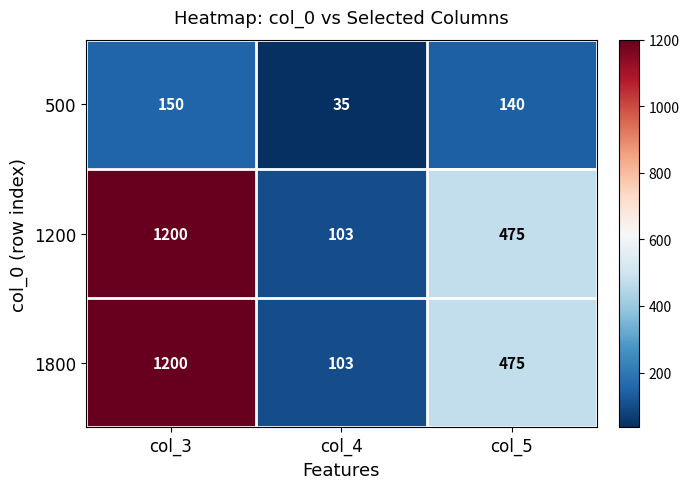

What is the difference between the highest and lowest values at col_3?

1050